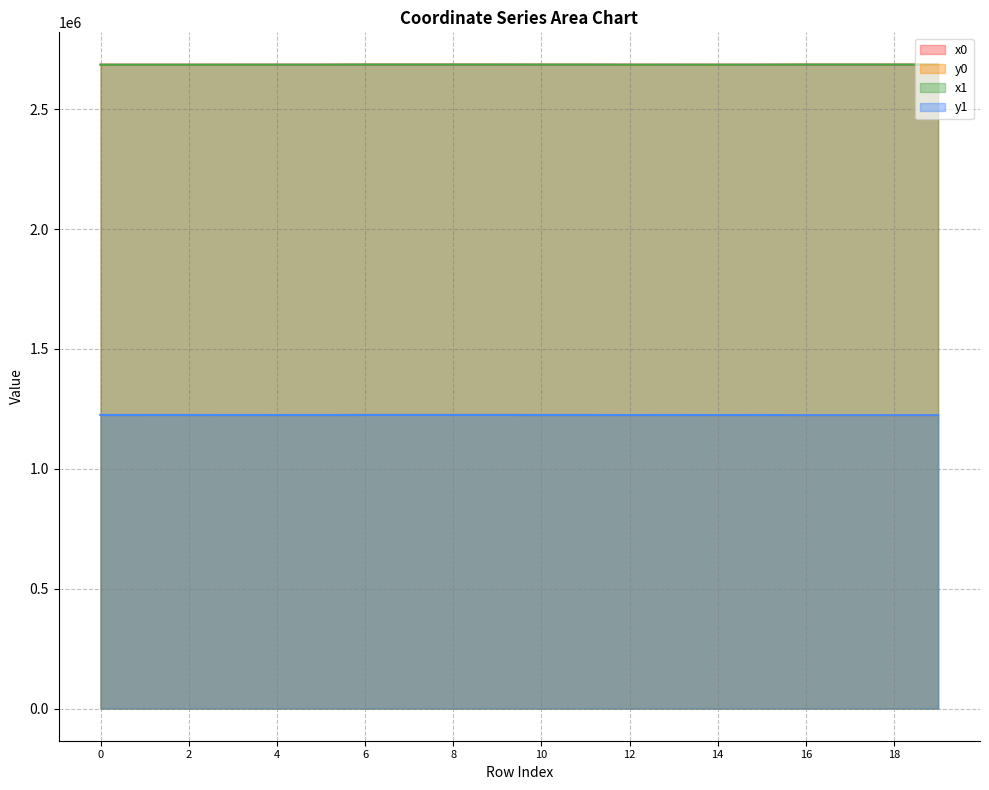

What are all the series names shown in the legend?

x0, y0, x1, y1